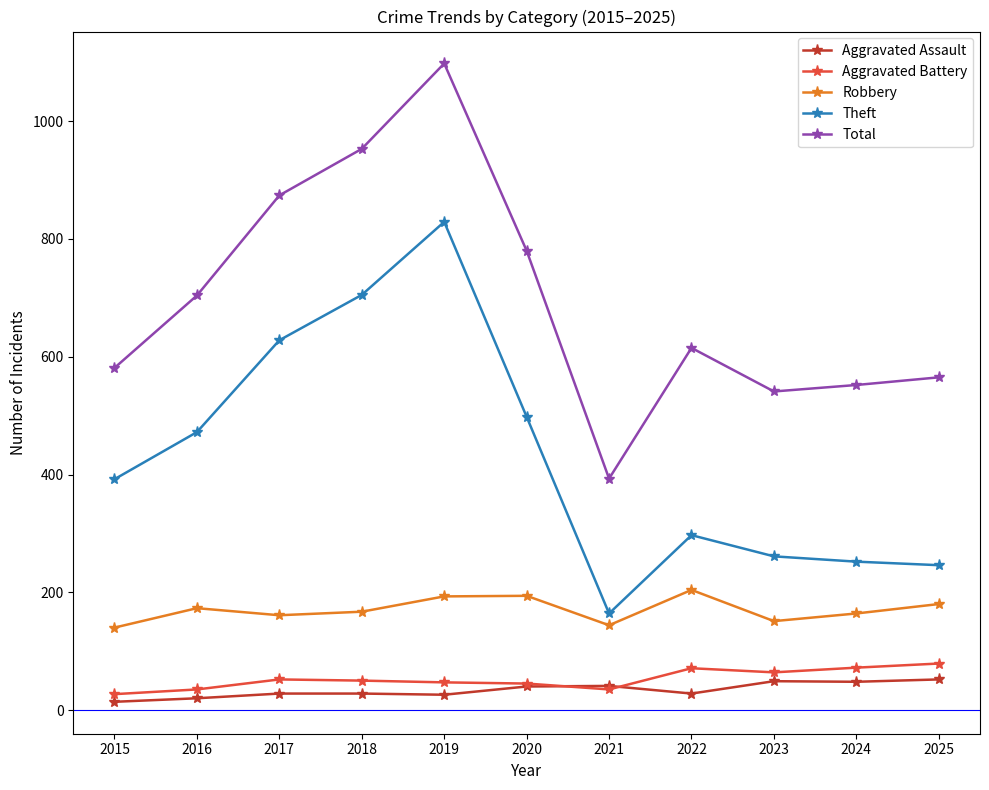

Does the chart display data point markers on the line(s)?

Yes